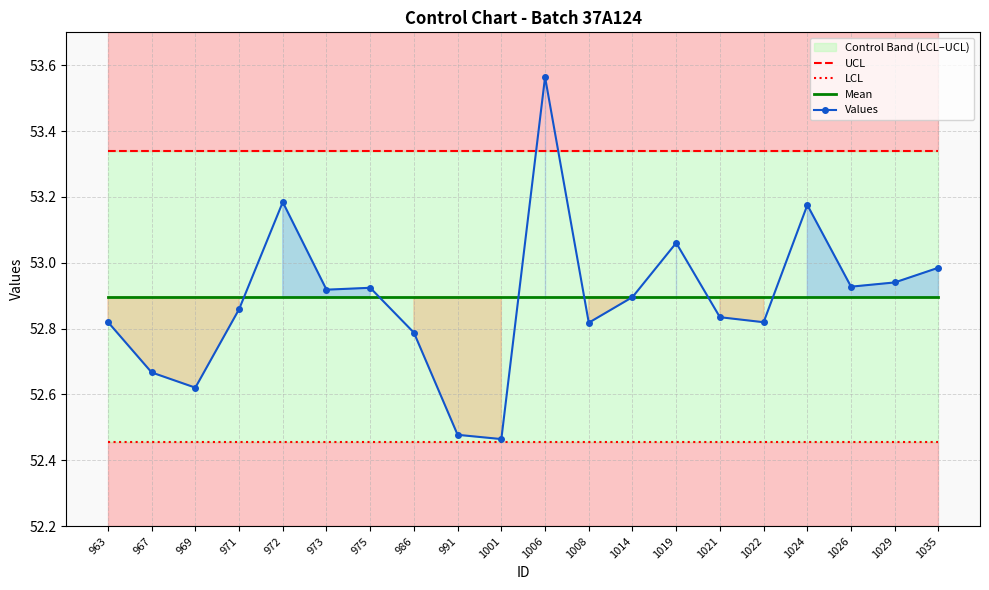

What is the total value across all series at 963?

211.5